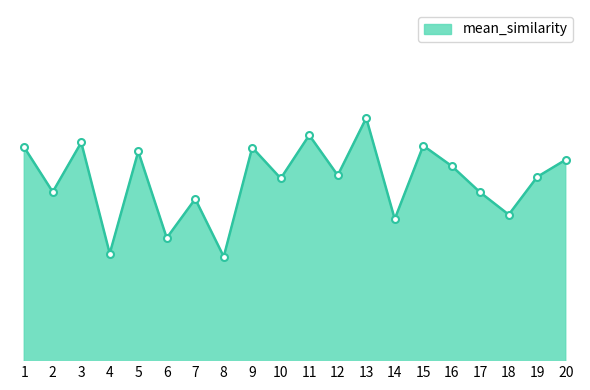

Is this an area chart (filled region under the line)?

Yes